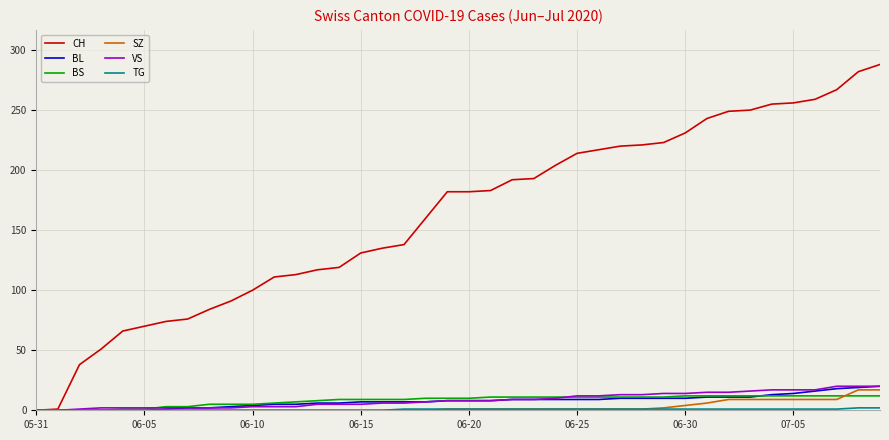

What is the highest value of the BS series?

12